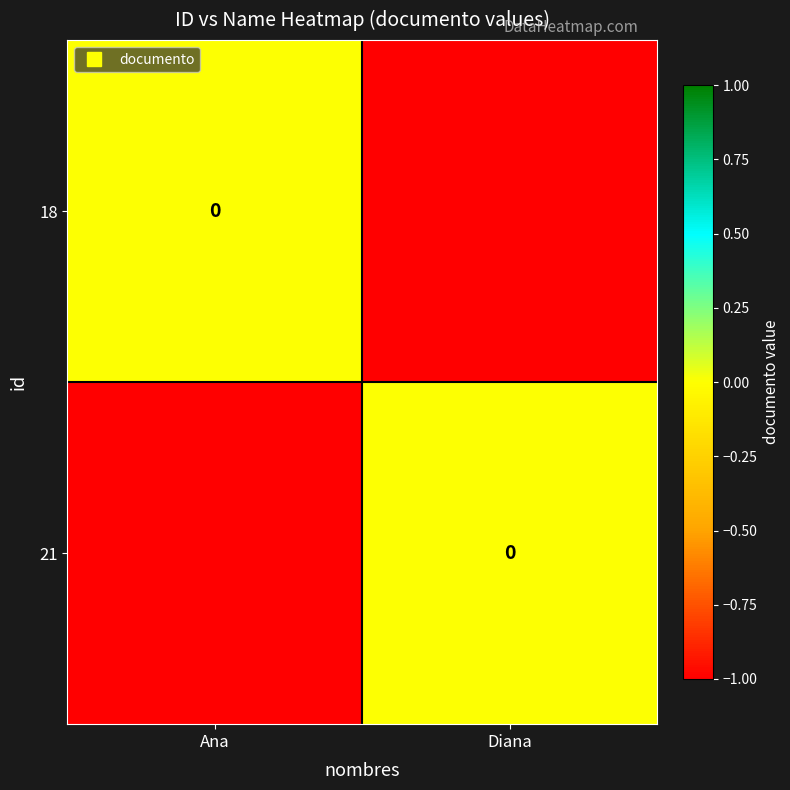

At which category is the sum across all series the highest?

Ana